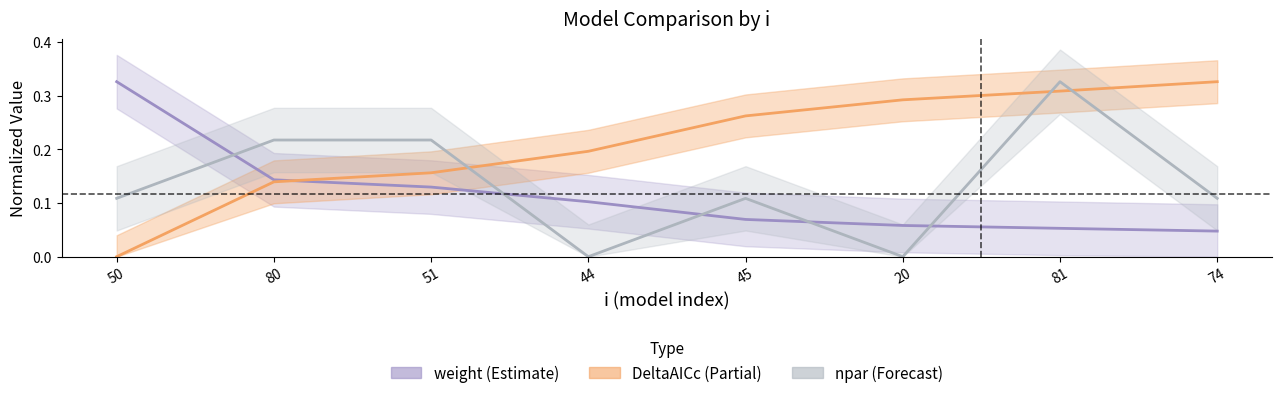

What is the total value across all series at 81?

0.7